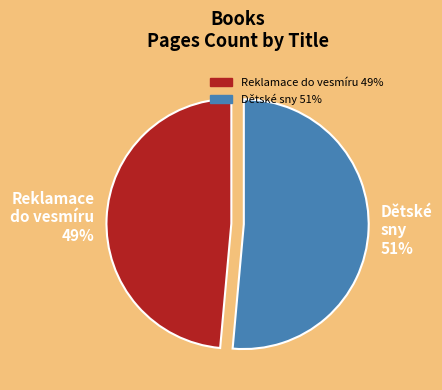

To the nearest percent, what is the average slice percentage?

50%